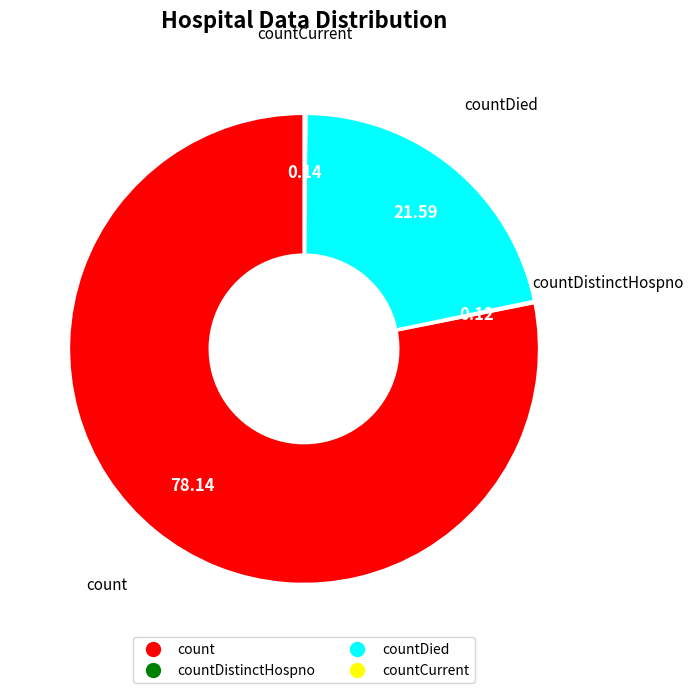

Does any single category account for the majority?

Yes